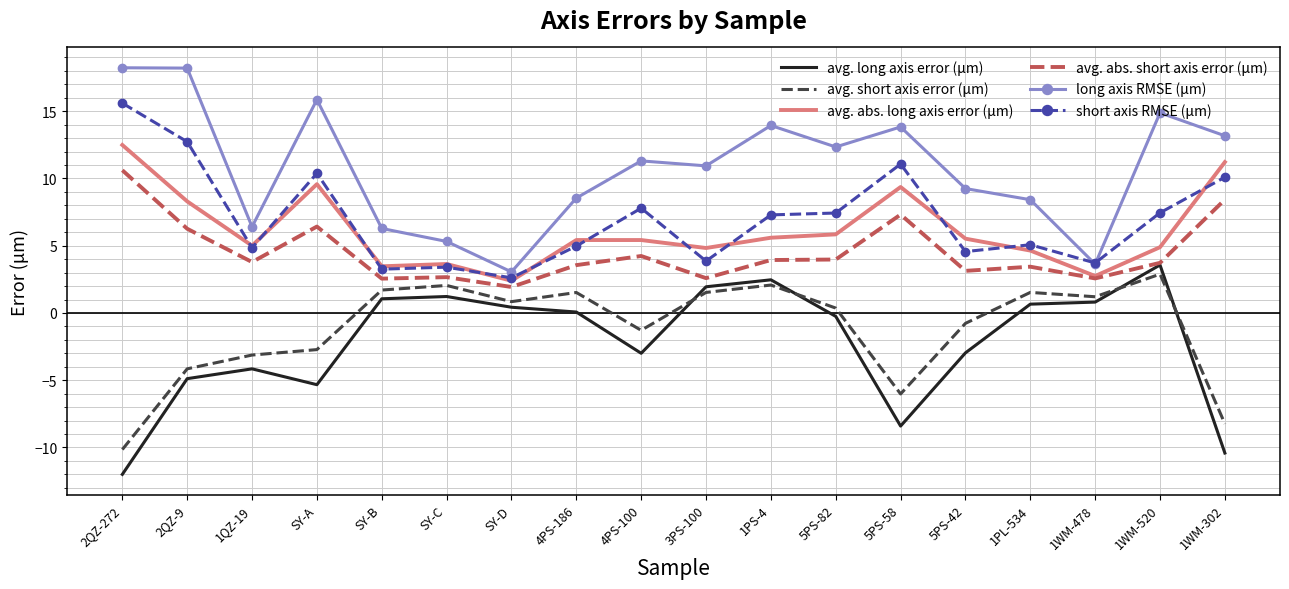

What is the difference between the second highest and second lowest values in the avg. abs. long axis error (μm) series?

8.5